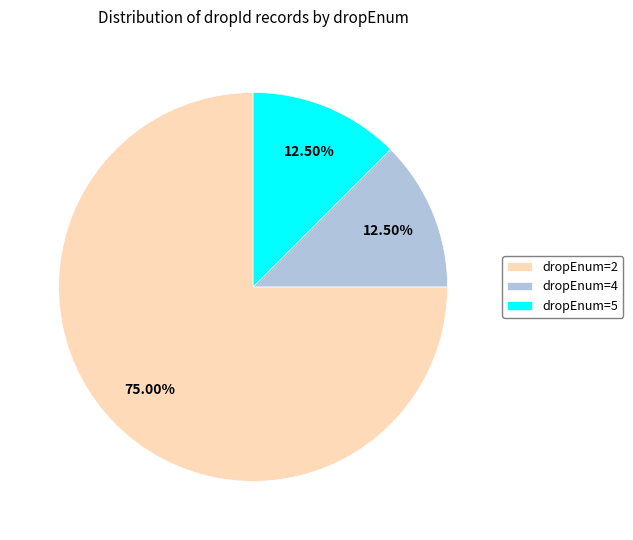

Which category has the biggest portion of the pie?

dropEnum=2